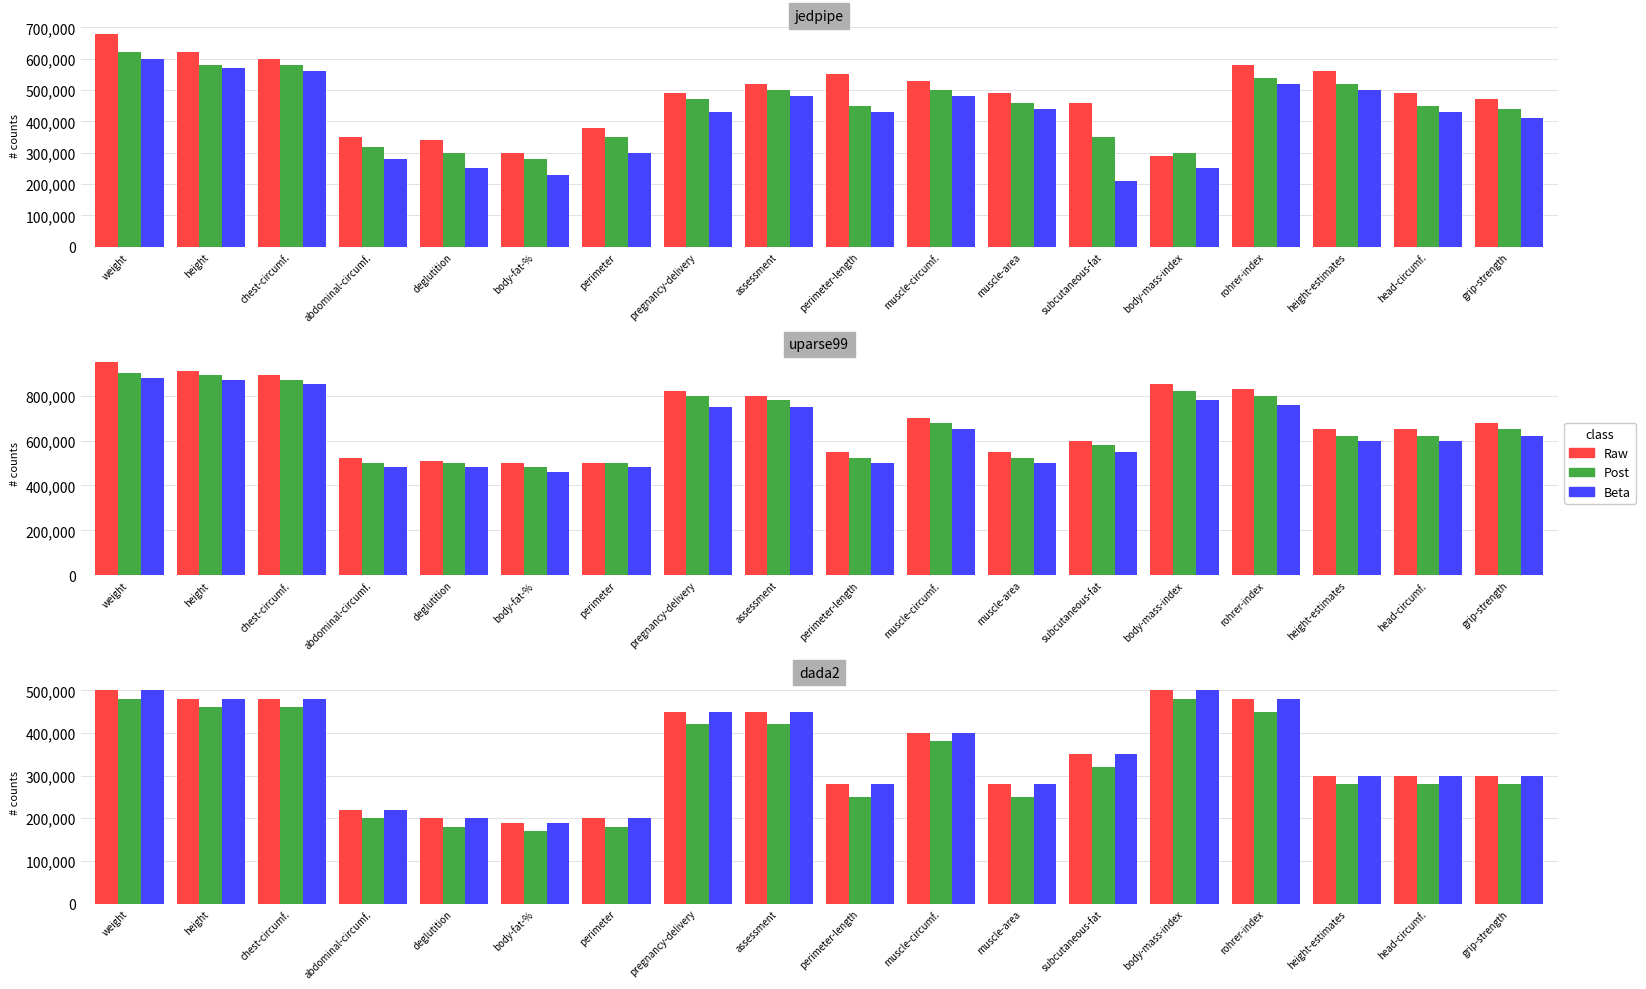

What is the difference between the maximum and minimum values in the Raw series?

310000.0